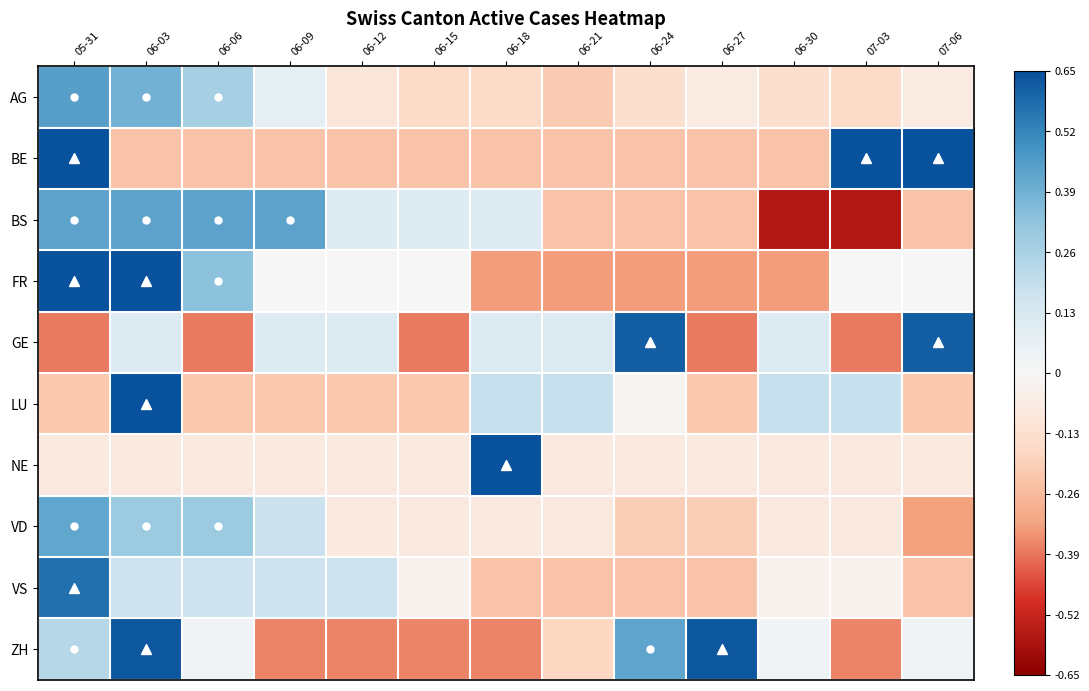

Reading right to left, transcribe all the data shown in this chart.

AG: 07-06=-0.1	07-03=-0.2	06-30=-0.1	06-27=-0.1	06-24=-0.1	06-21=-0.2	06-18=-0.2	06-15=-0.2	06-12=-0.1	06-09=0.1	06-06=0.3	06-03=0.4	05-31=0.4
BE: 07-06=0.8	07-03=0.8	06-30=-0.2	06-27=-0.2	06-24=-0.2	06-21=-0.2	06-18=-0.2	06-15=-0.2	06-12=-0.2	06-09=-0.2	06-06=-0.2	06-03=-0.2	05-31=0.8
BS: 07-06=-0.2	07-03=-0.6	06-30=-0.6	06-27=-0.2	06-24=-0.2	06-21=-0.2	06-18=0.1	06-15=0.1	06-12=0.1	06-09=0.4	06-06=0.4	06-03=0.4	05-31=0.4
FR: 07-06=0.0	07-03=0.0	06-30=-0.3	06-27=-0.3	06-24=-0.3	06-21=-0.3	06-18=-0.3	06-15=0.0	06-12=0.0	06-09=0.0	06-06=0.3	06-03=0.7	05-31=0.7
GE: 07-06=0.6	07-03=-0.4	06-30=0.1	06-27=-0.4	06-24=0.6	06-21=0.1	06-18=0.1	06-15=-0.4	06-12=0.1	06-09=0.1	06-06=-0.4	06-03=0.1	05-31=-0.4
LU: 07-06=-0.2	07-03=0.2	06-30=0.2	06-27=-0.2	06-24=-0.0	06-21=0.2	06-18=0.2	06-15=-0.2	06-12=-0.2	06-09=-0.2	06-06=-0.2	06-03=0.8	05-31=-0.2
NE: 07-06=-0.1	07-03=-0.1	06-30=-0.1	06-27=-0.1	06-24=-0.1	06-21=-0.1	06-18=0.9	06-15=-0.1	06-12=-0.1	06-09=-0.1	06-06=-0.1	06-03=-0.1	05-31=-0.1
VD: 07-06=-0.3	07-03=-0.1	06-30=-0.1	06-27=-0.2	06-24=-0.2	06-21=-0.1	06-18=-0.1	06-15=-0.1	06-12=-0.1	06-09=0.2	06-06=0.3	06-03=0.3	05-31=0.4
VS: 07-06=-0.2	07-03=-0.0	06-30=-0.0	06-27=-0.2	06-24=-0.2	06-21=-0.2	06-18=-0.2	06-15=-0.0	06-12=0.2	06-09=0.2	06-06=0.2	06-03=0.2	05-31=0.6
ZH: 07-06=0.0	07-03=-0.4	06-30=0.0	06-27=0.6	06-24=0.4	06-21=-0.2	06-18=-0.4	06-15=-0.4	06-12=-0.4	06-09=-0.4	06-06=0.0	06-03=0.6	05-31=0.2